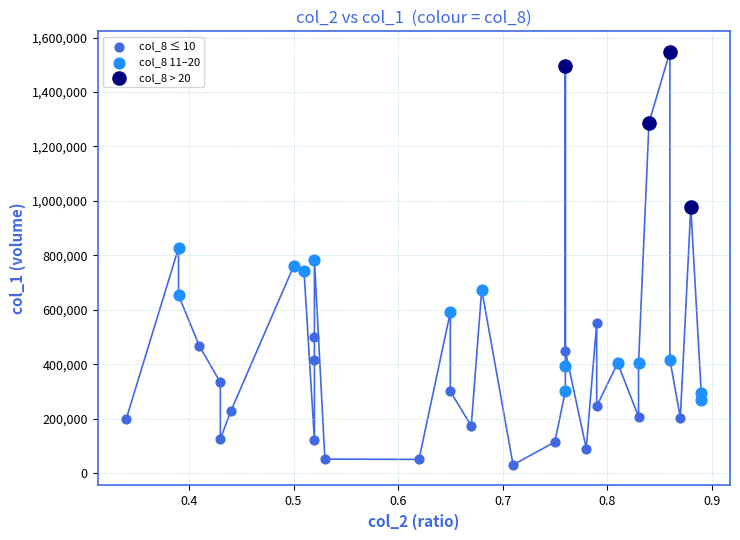

Which series contains the lowest Y value?

col_8 ≤ 10